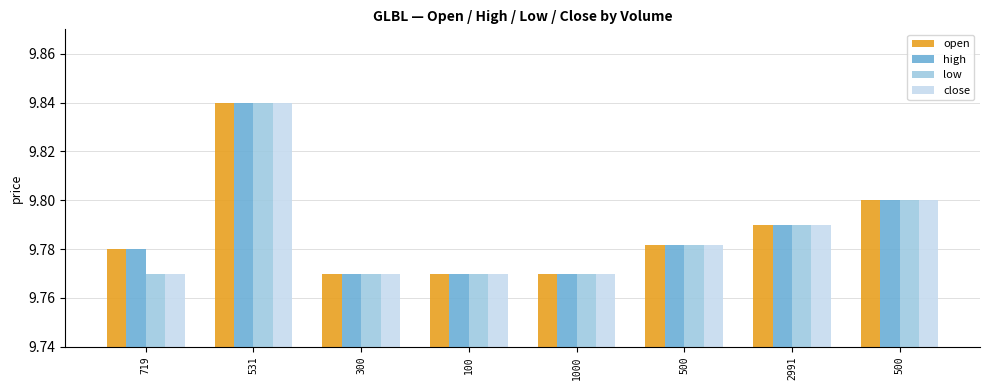

Are the bars horizontal?

No